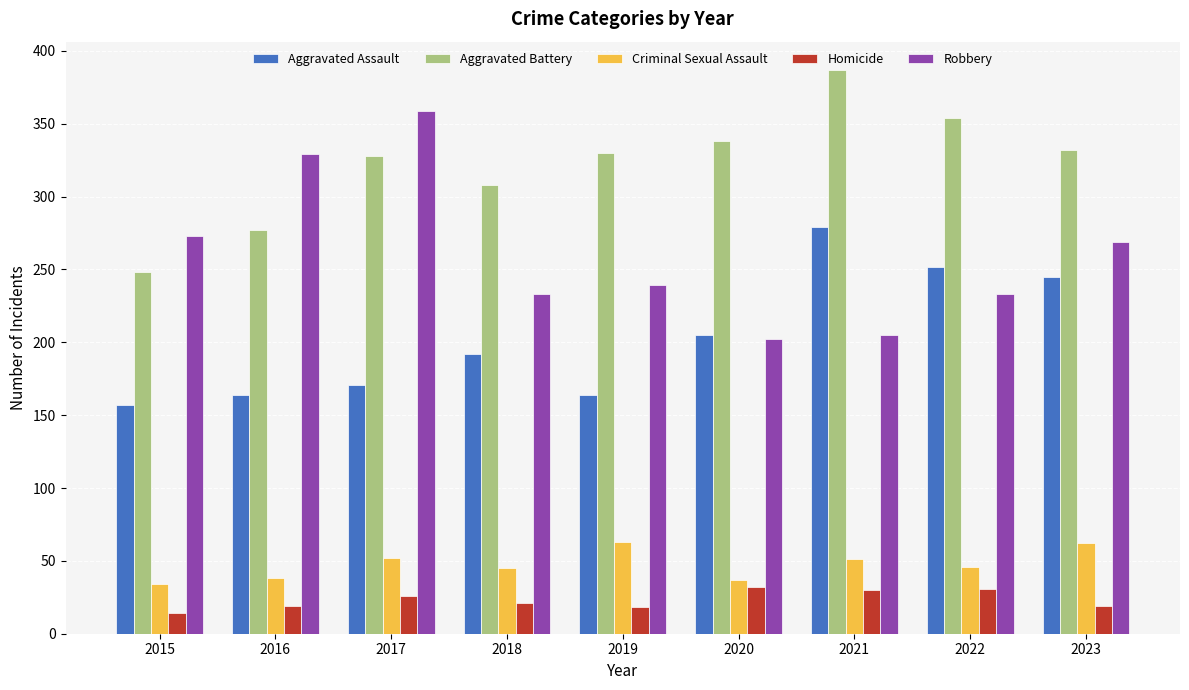

Does the chart contain stacked bars?

No